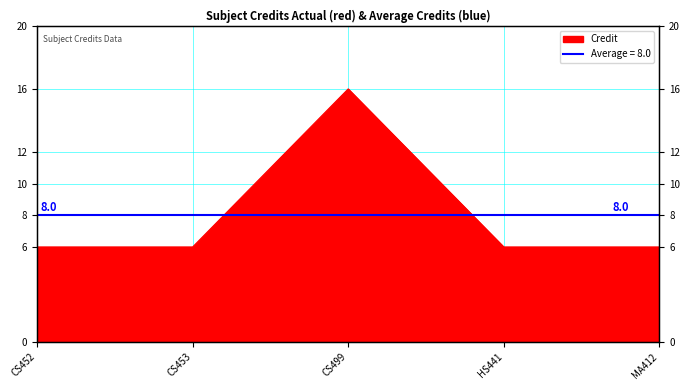

Rank the categories by value from highest to lowest.

CS499, CS452, CS453, HS441, MA412